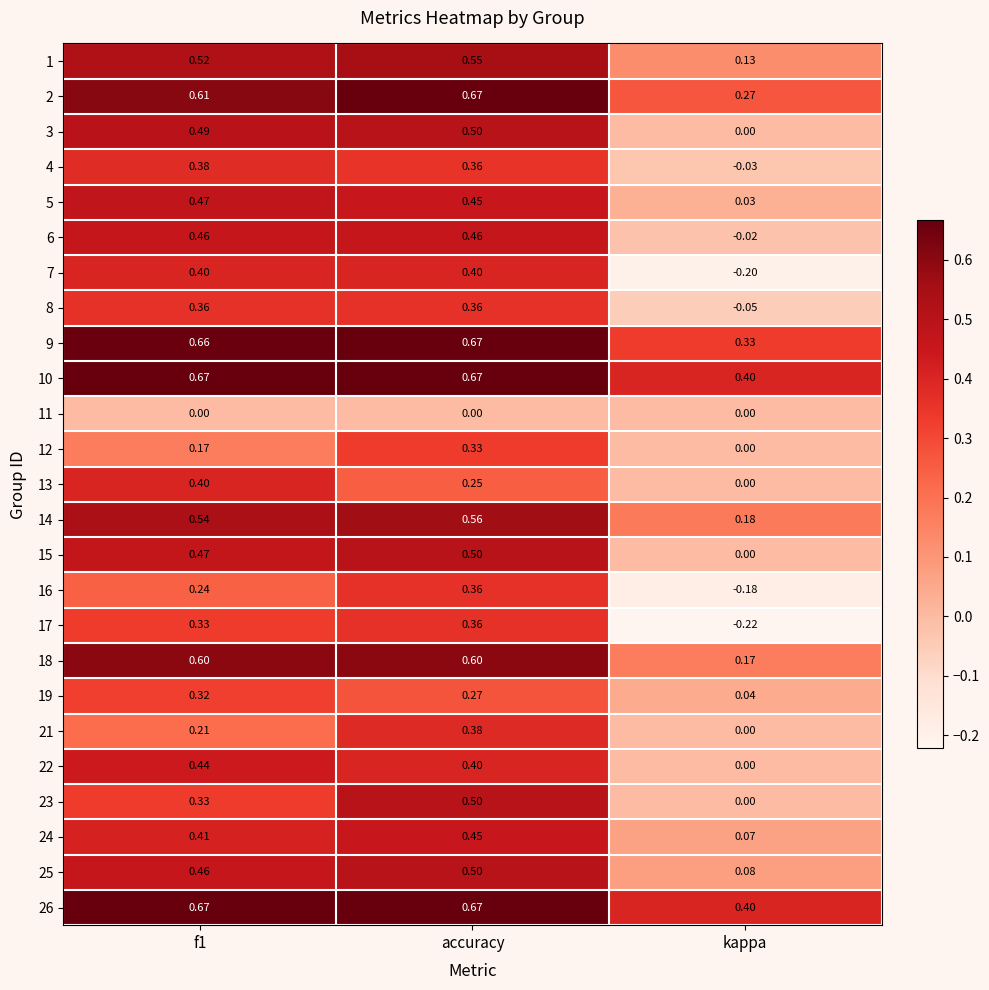

How many distinct data groups are displayed?

25